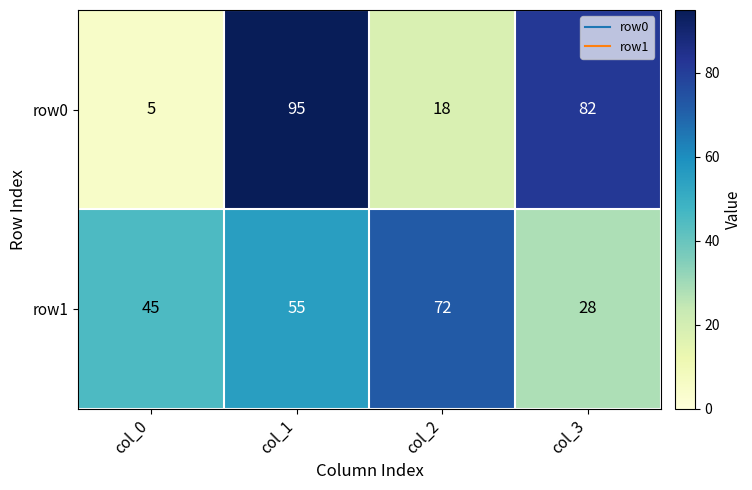

At col_1, list the series in order from smallest to largest.

row1, row0